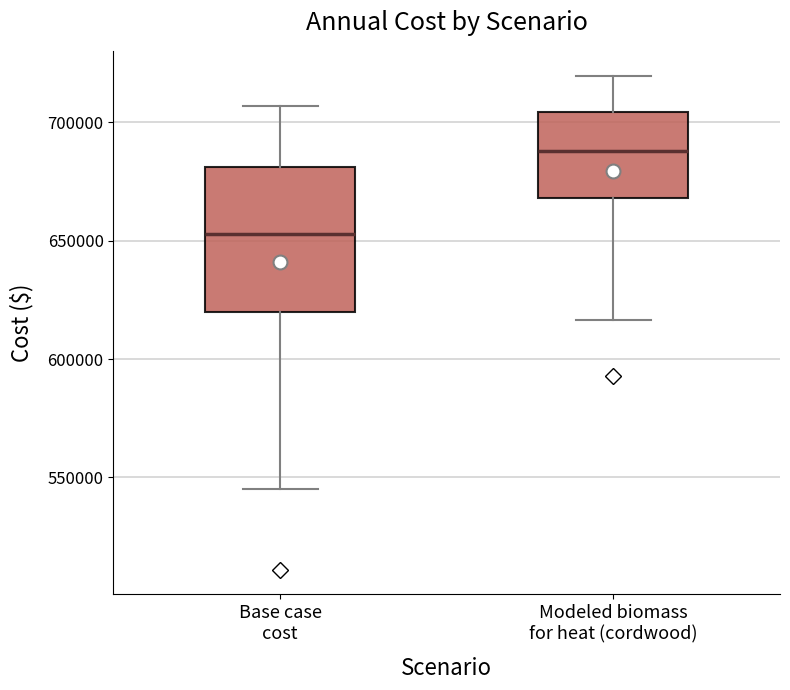

Where does the lower whisker of the box for Modeled biomass for heat (cordwood) end on the y-axis? The values are not printed on the chart, so give them approximately, as read against the axis.

615000